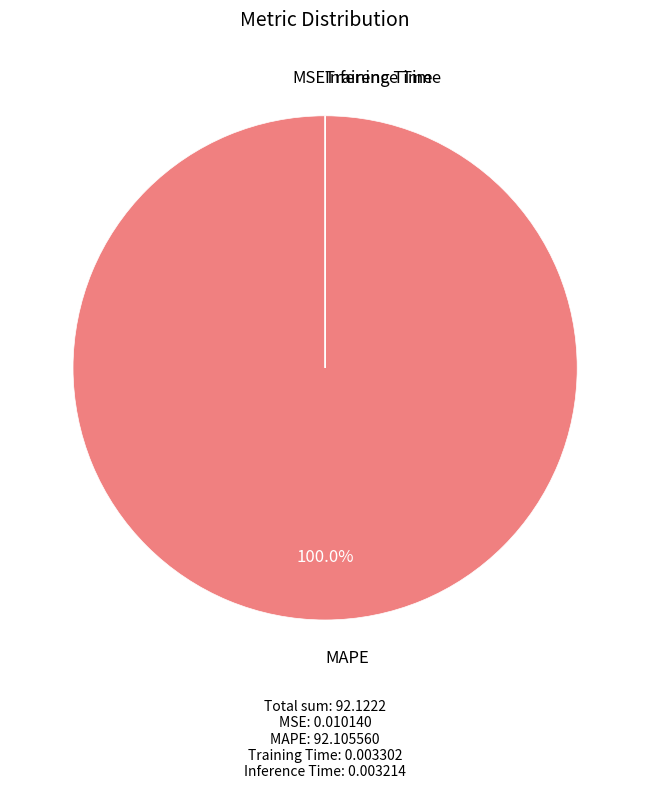

Does MAPE account for over 50% of the chart?

Yes